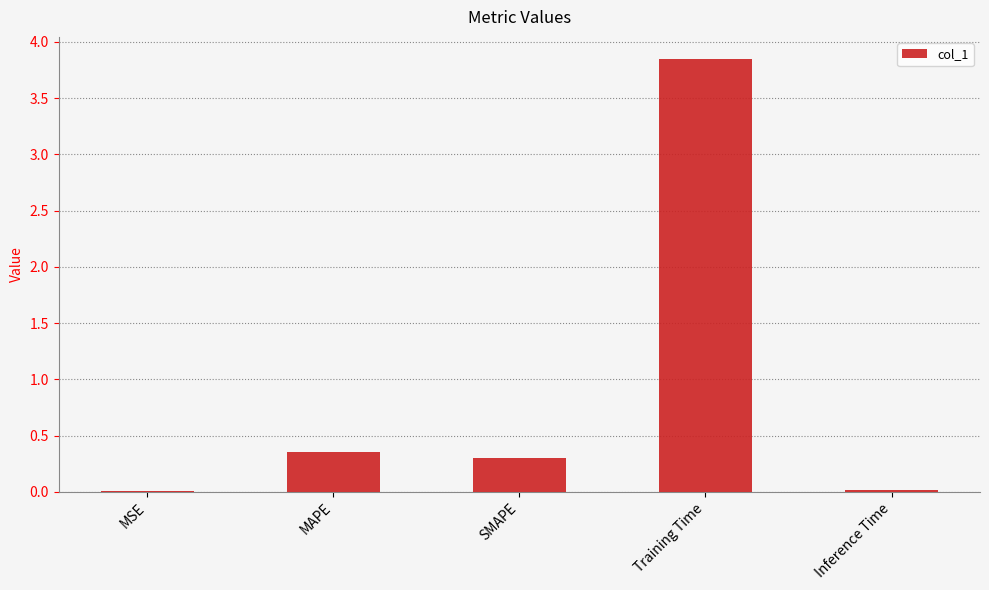

What is the difference between the values at MSE and SMAPE?

0.3